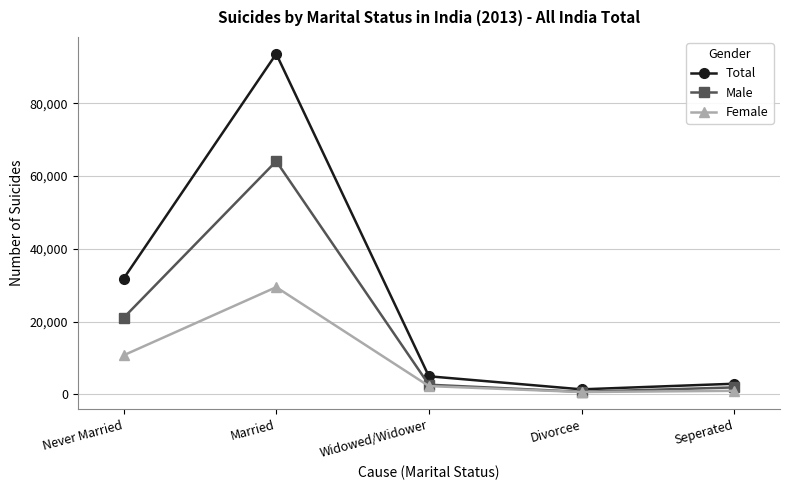

What is the difference between the highest and lowest values at Widowed/Widower?

2695